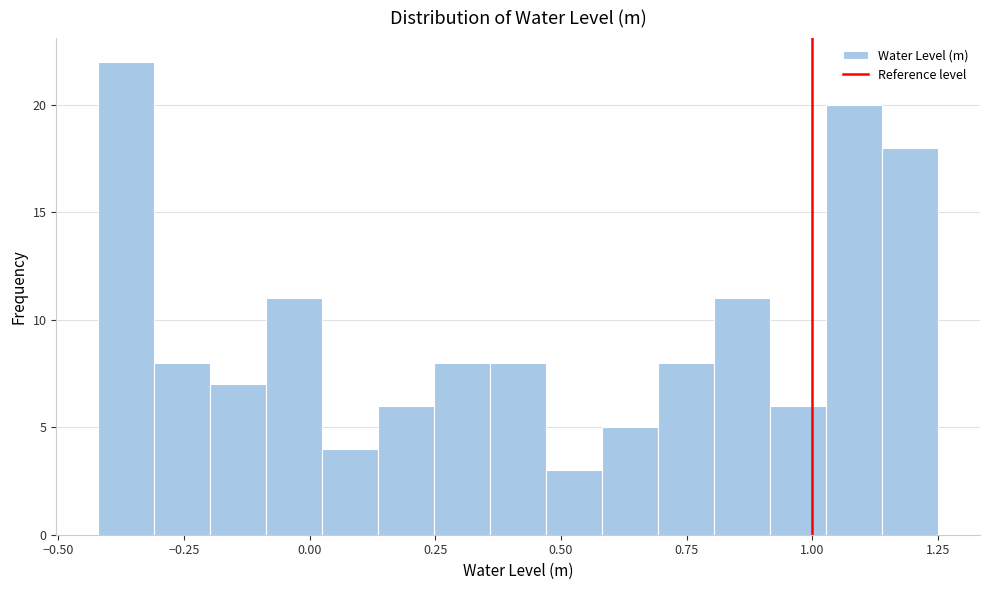

Read against the x-axis, roughly where is the centre of the tallest bar?

-0.35